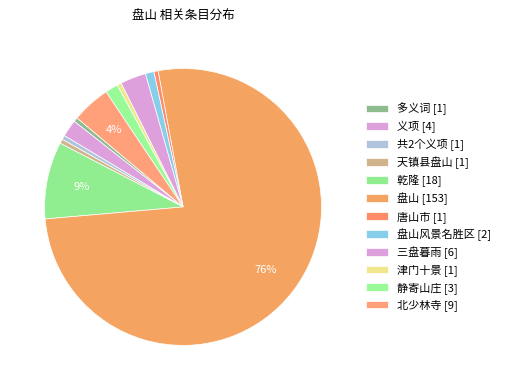

How many slices are in this pie chart?

12